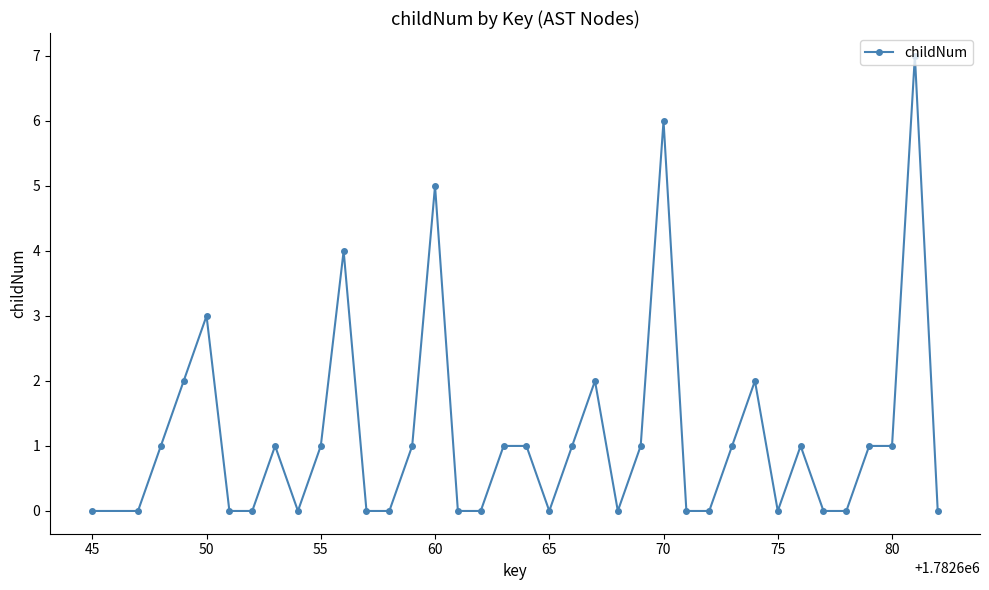

True or false: there are more than 2 points higher than both neighbors.

True